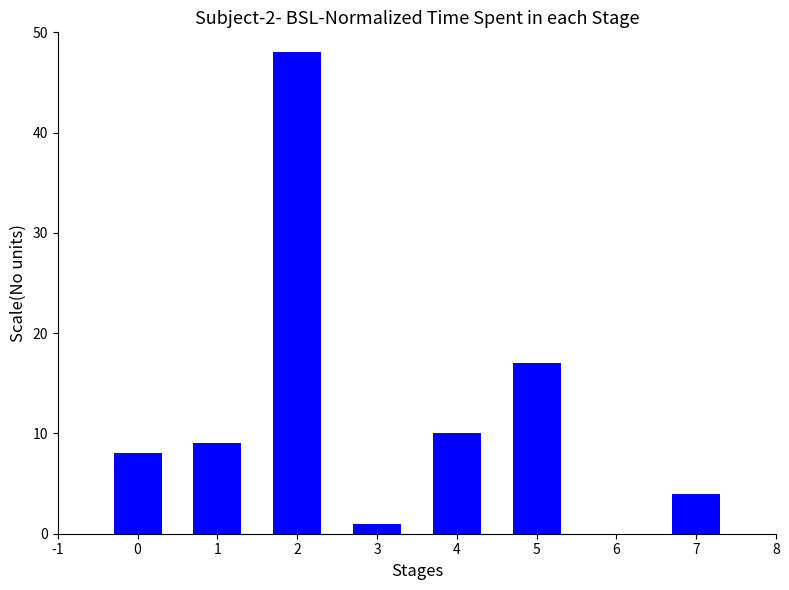

Are the bars horizontal?

No